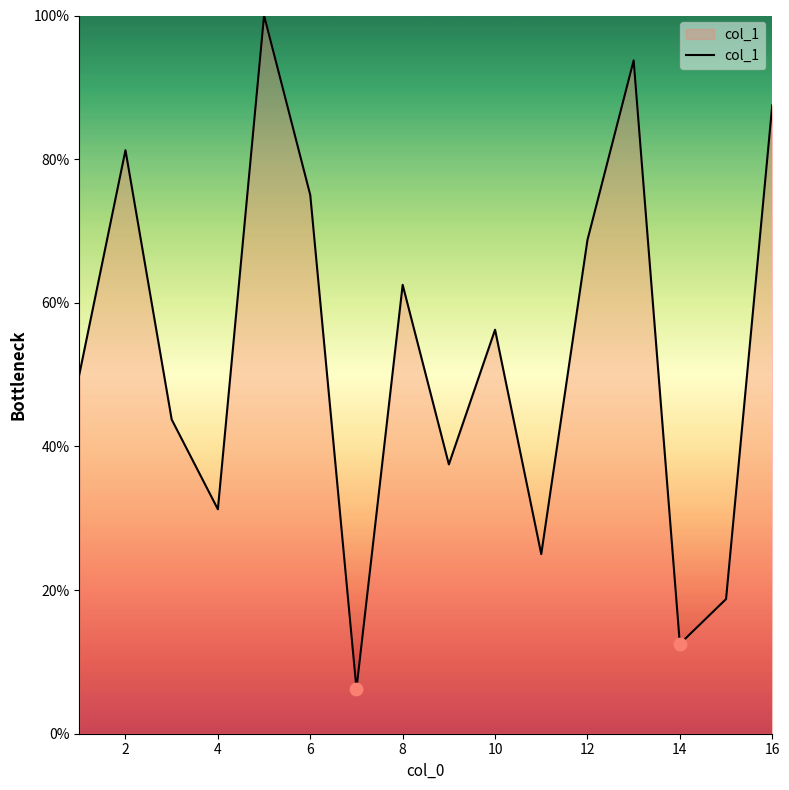

What is the maximum value shown in the chart?

100.0